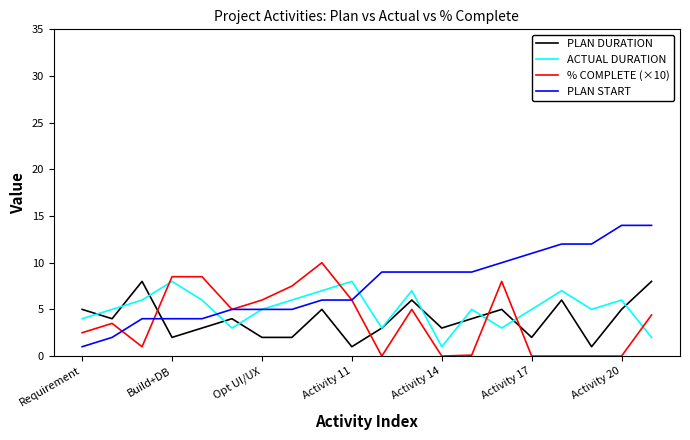

True or false: PLAN DURATION and % COMPLETE (×10) intersect in this chart.

True